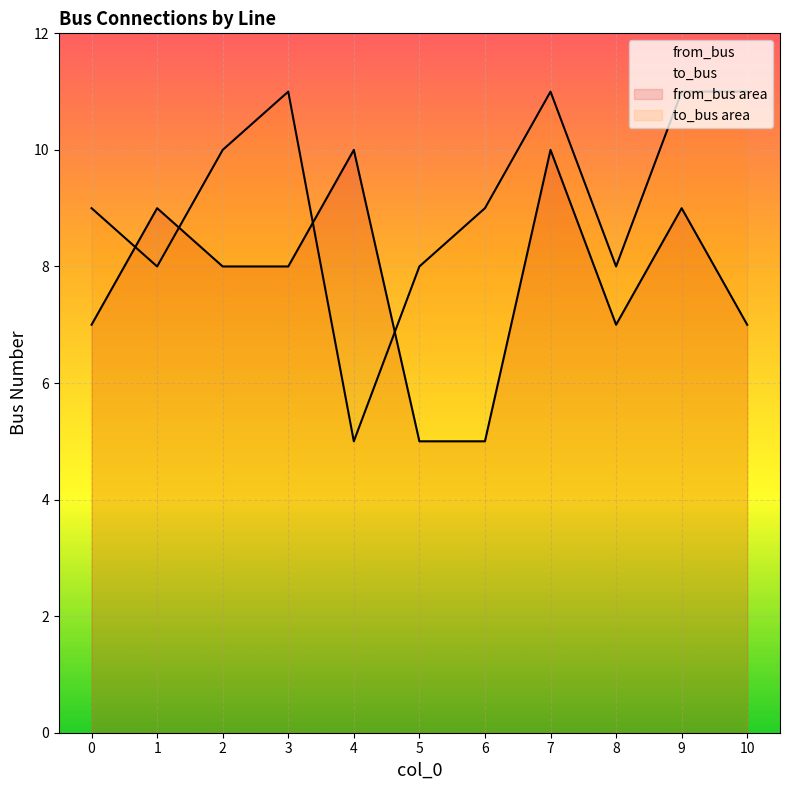

How many lines are shown in the chart?

2